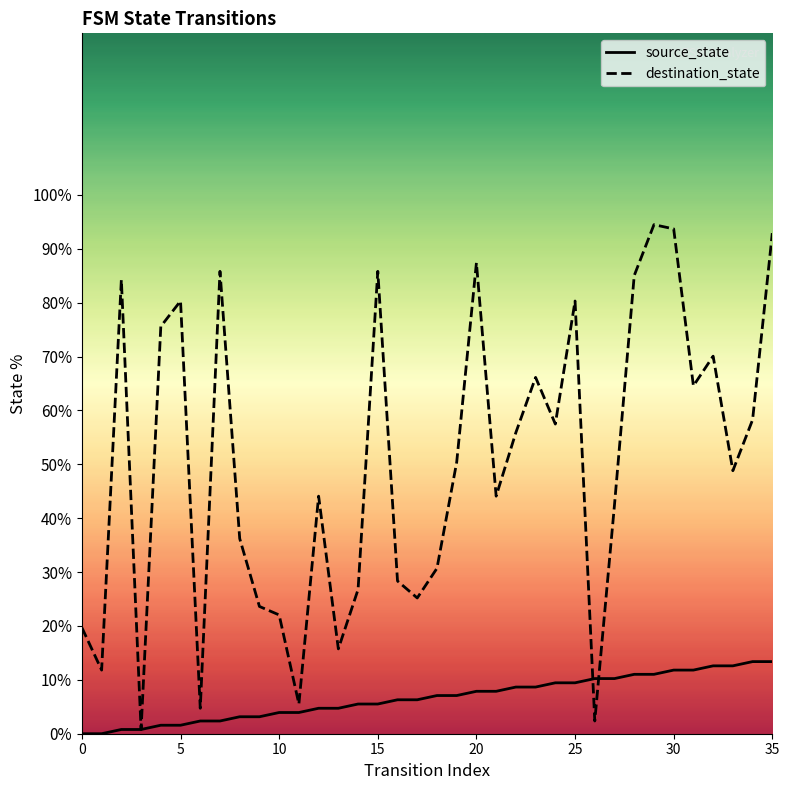

Read the destination_state value at 35.

92.9